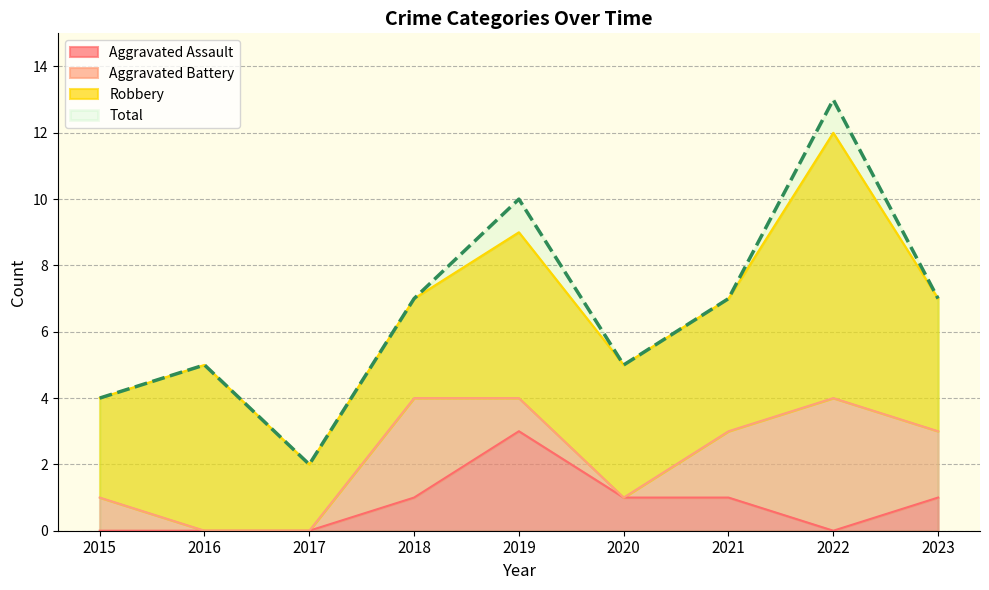

What is the total value across all series at 2022?

13